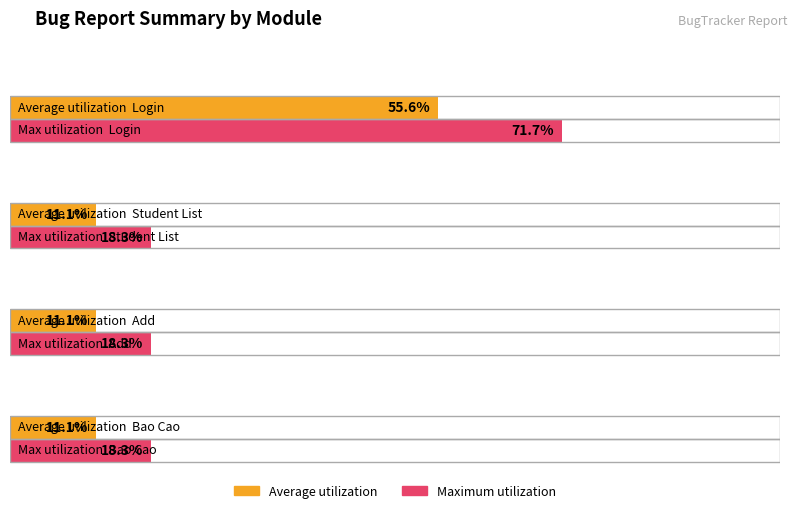

The chart shows a value of 1 at Student List. True or false?

False